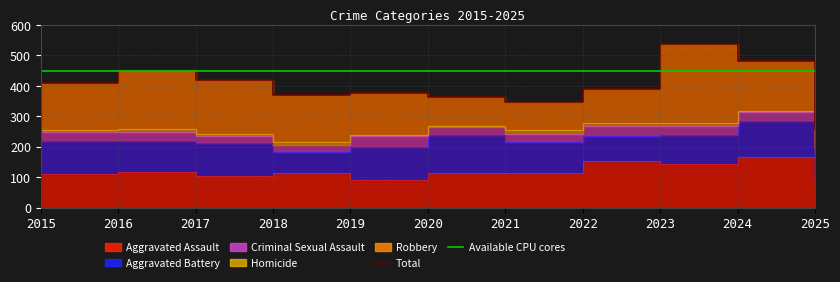

Where is the first local minimum for Robbery?

2021